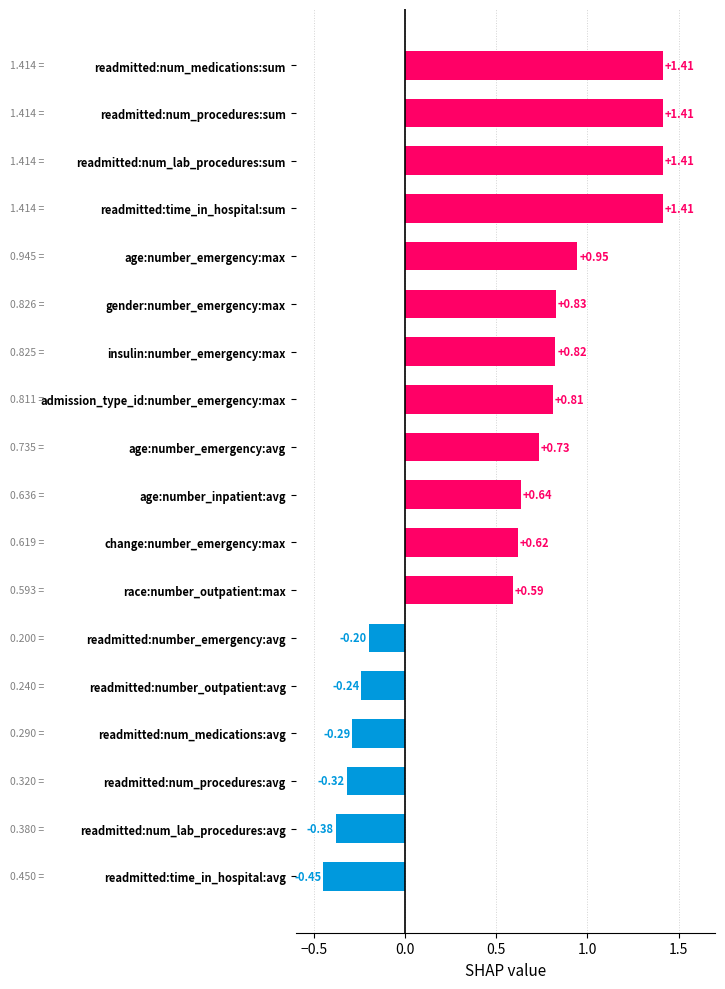

At which category does the chart reach its minimum across all series?

readmitted:time_in_hospital:avg